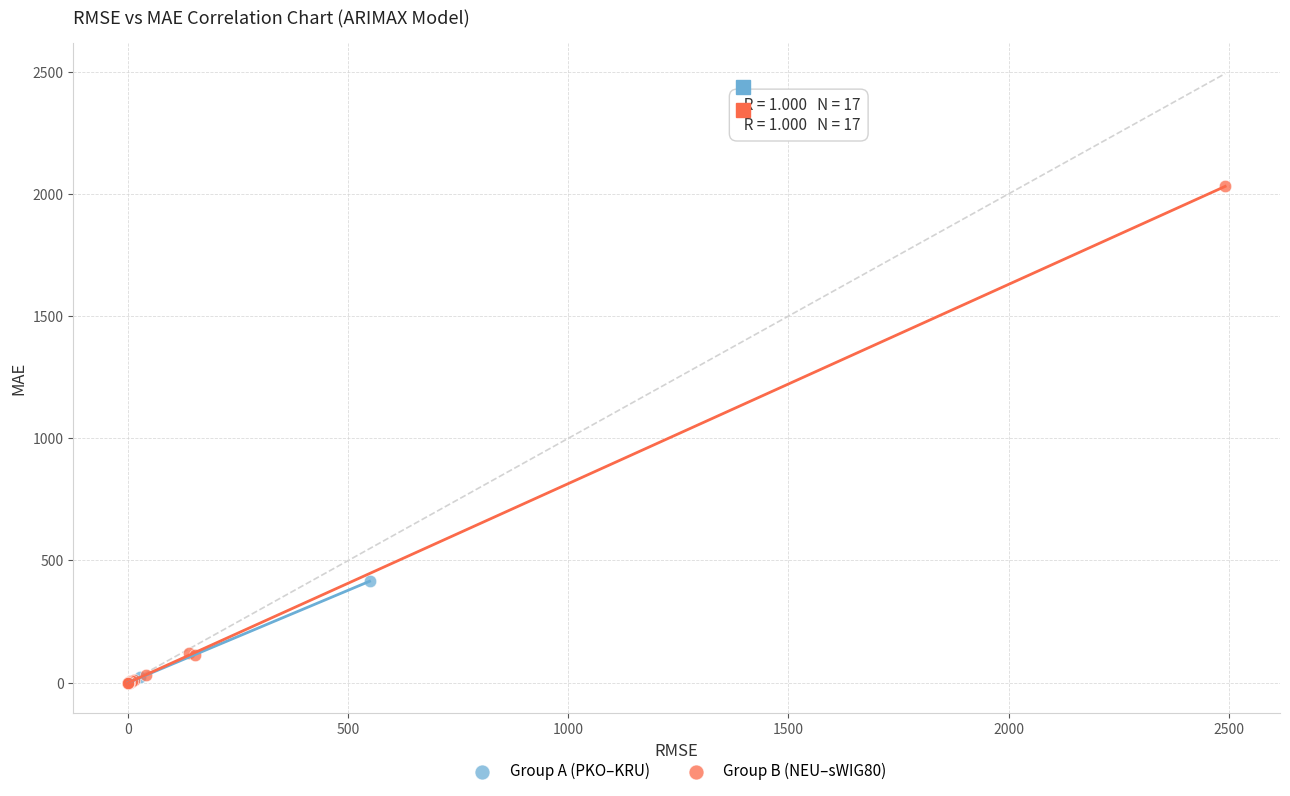

Which series has the largest Y range (max minus min)?

Group B (NEU–sWIG80)